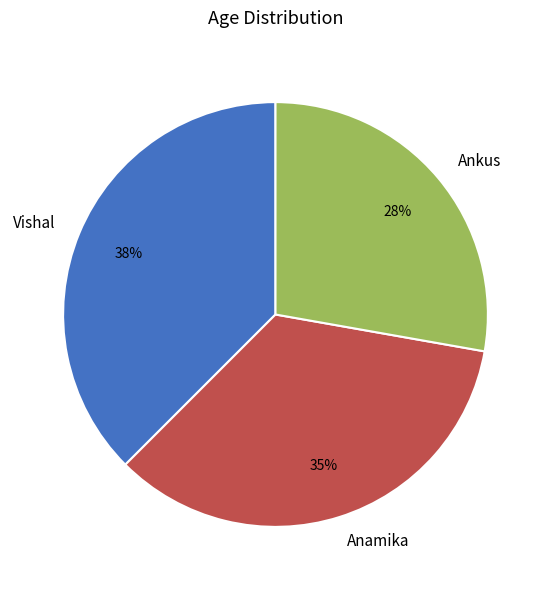

To the nearest percent, what is the difference between the largest and smallest slice percentages?

10%